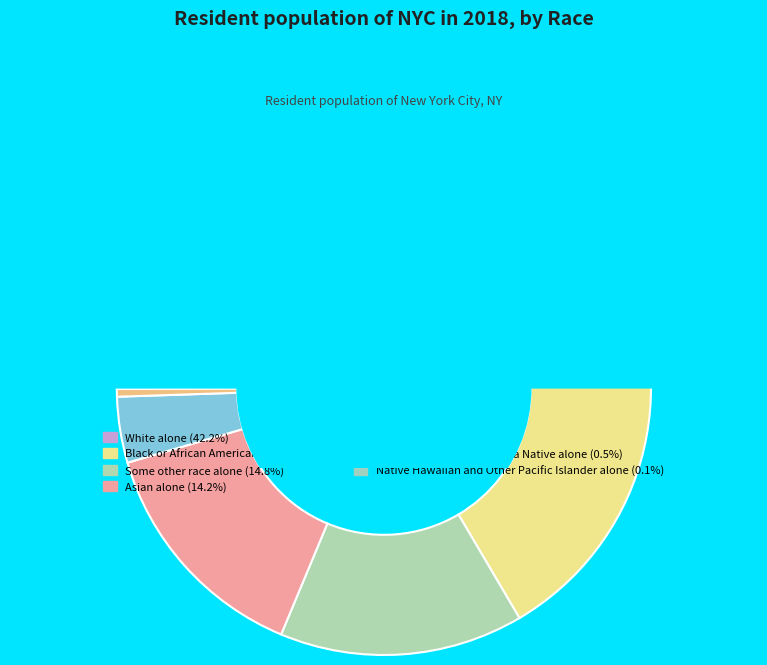

What is the largest slice in the pie chart?

White alone